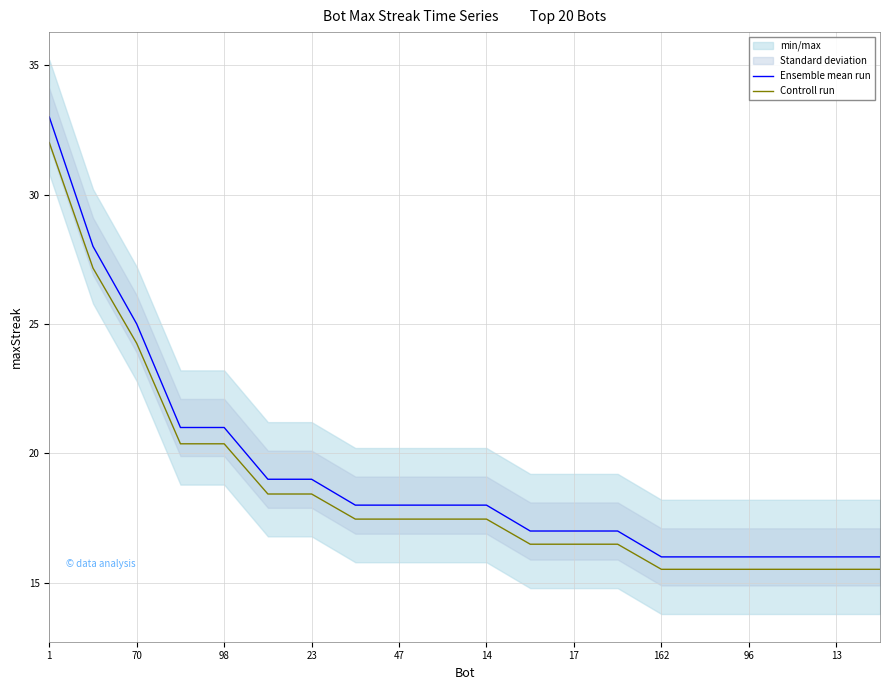

How many data points in Ensemble mean run are less than 18?

9